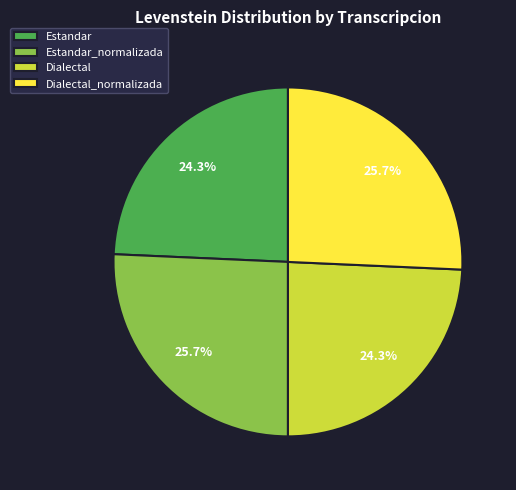

To the nearest percent, what percentage of the pie is Dialectal_normalizada?

26%